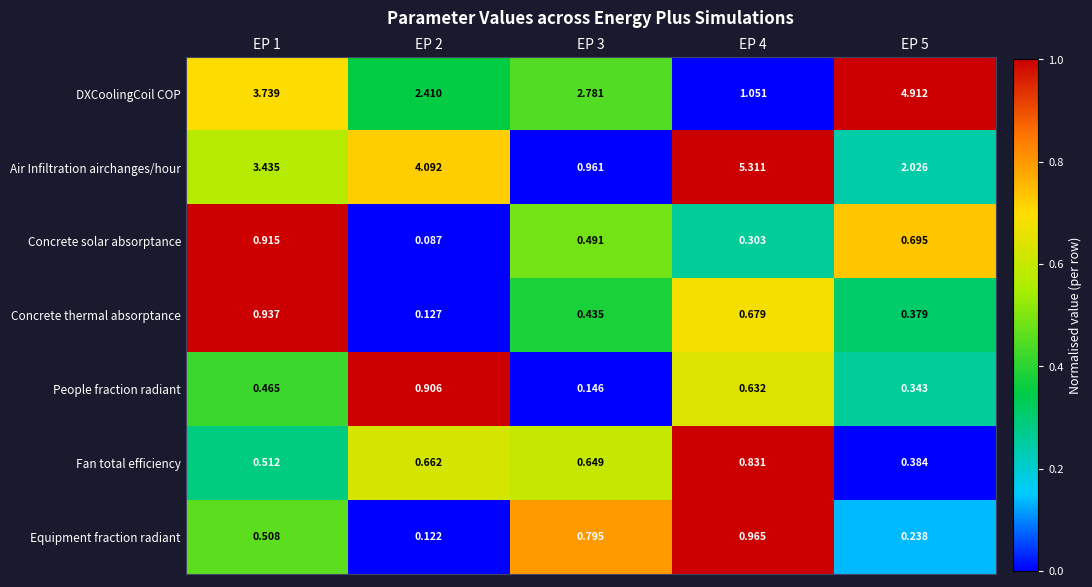

Rank the series by their maximum value, from highest to lowest.

Air Infiltration airchanges/hour, DXCoolingCoil COP, Equipment fraction radiant, Concrete thermal absorptance, Concrete solar absorptance, People fraction radiant, Fan total efficiency